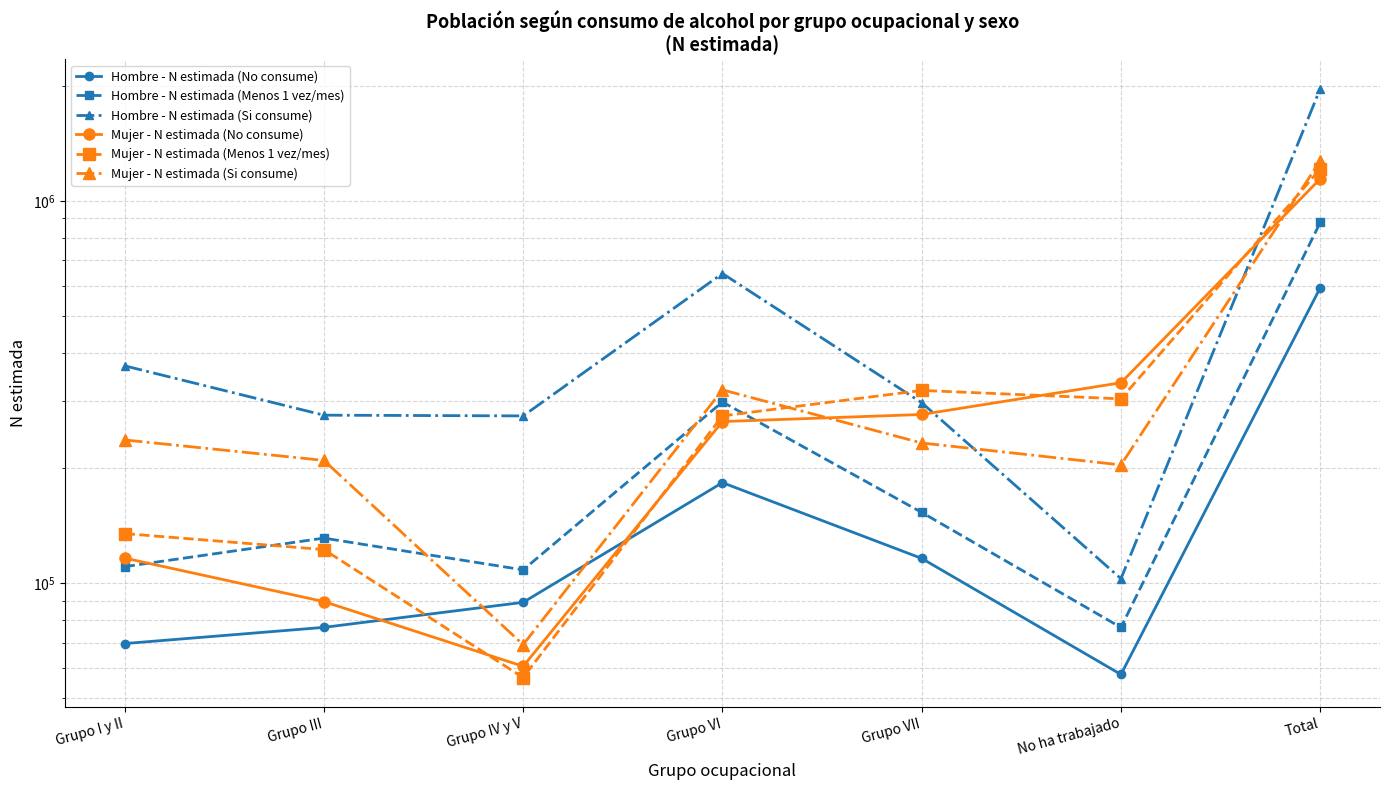

List the labels in order of Hombre - N estimada (No consume) value, largest first.

Total, Grupo VI, Grupo VII, Grupo IV y V, Grupo III, Grupo I y II, No ha trabajado